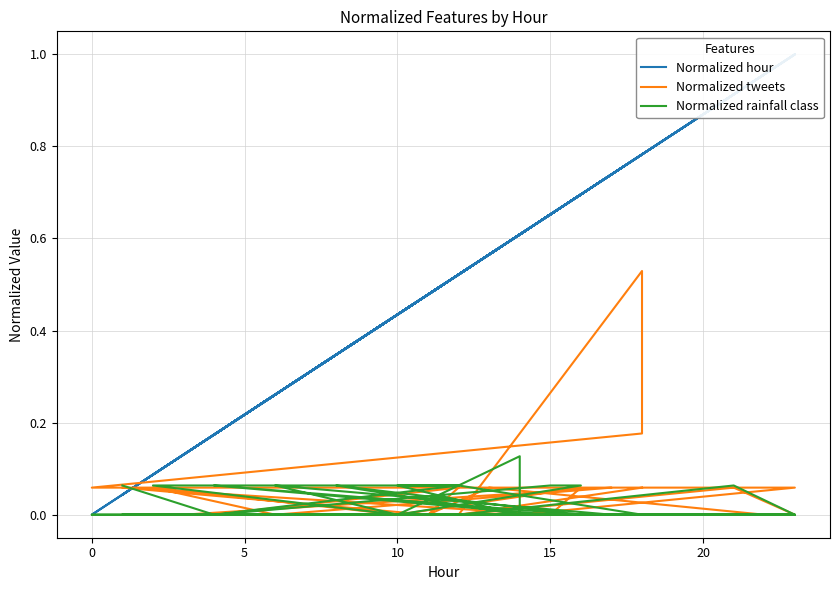

Reading left to right, what are all the values shown in this chart?

Normalized hour: 0.0	0.2	0.7	0.7	0.4	0.6	0.6	0.4	0.5	0.3	0.4	0.1	0.3	0.7	0.1	1.0	0.6	0.5	0.0	0.7	0.2	0.7	0.4	0.5	0.5	0.2	0.5	0.8	0.8	0.0	1.0	0.6	0.3	0.7	0.2	0.7	1.0	0.9	0.5	0.8
Normalized tweets: 0.0	0.0	0.0	0.1	0.0	0.0	0.0	0.0	0.0	0.0	0.0	0.1	0.0	0.1	0.0	0.0	0.1	0.0	0.1	0.0	0.0	0.0	0.0	0.0	0.1	0.0	0.0	0.5	0.2	0.1	0.1	0.0	0.0	0.0	0.0	0.0	0.0	0.1	0.0	0.1
Normalized rainfall class: 0.1	0.0	0.1	0.1	0.0	0.1	0.0	0.1	0.1	0.1	0.0	0.1	0.1	0.0	0.0	0.0	0.0	0.0	0.0	0.0	0.0	0.0	0.0	0.0	0.0	0.0	0.1	0.0	0.0	0.0	0.0	0.0	0.1	0.0	0.1	0.0	0.0	0.1	0.0	0.0